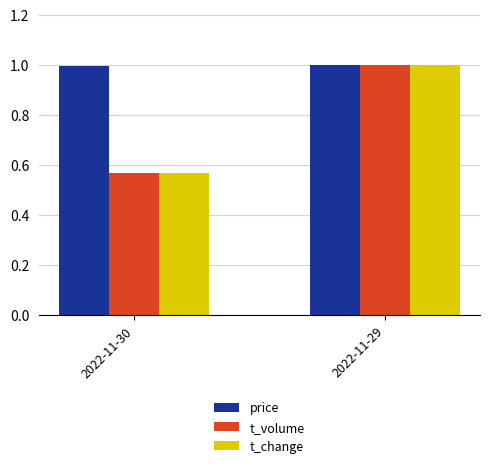

At which label does t_change reach its peak?

2022-11-29